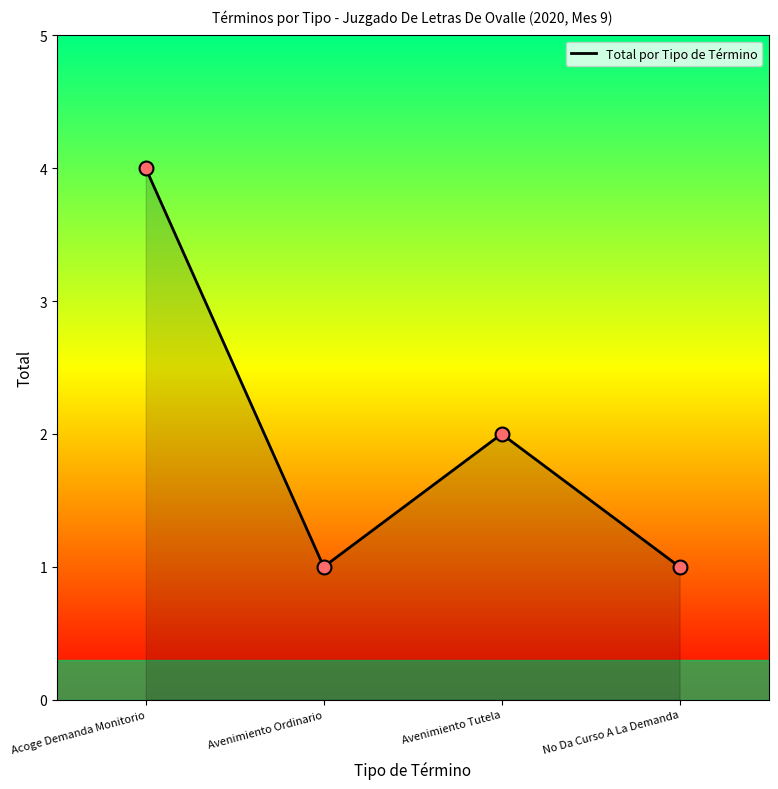

Which has a higher value, Acoge Demanda Monitorio or Avenimiento Tutela?

Acoge Demanda Monitorio